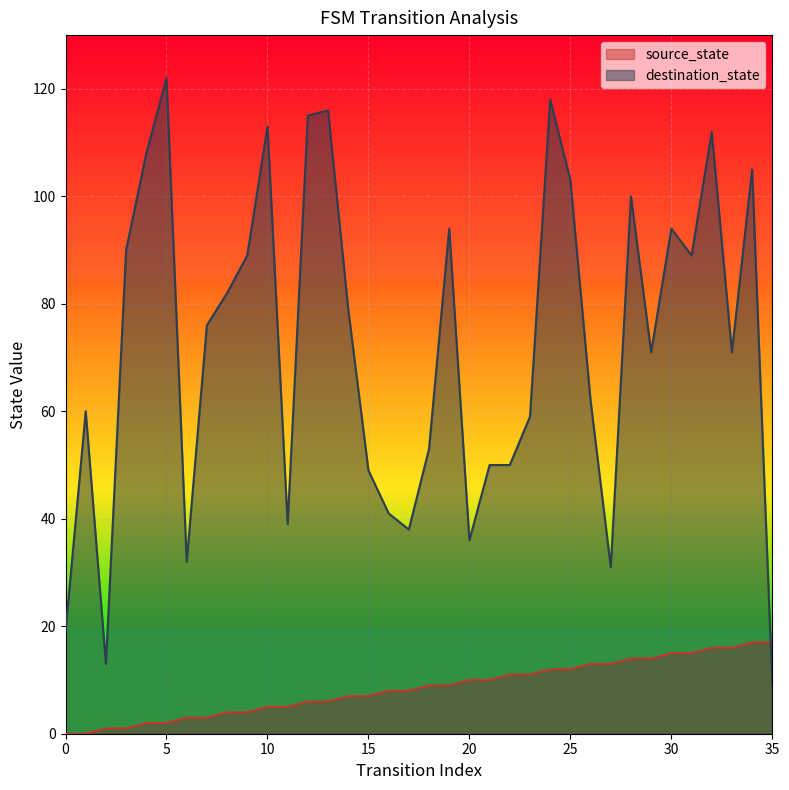

At which category is the sum across all series the highest?

24